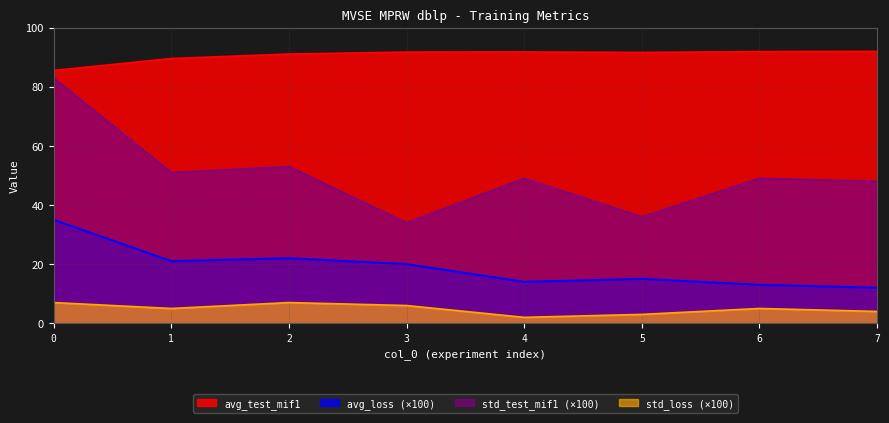

The value of avg_loss at 3 is 20.0. True or false?

True